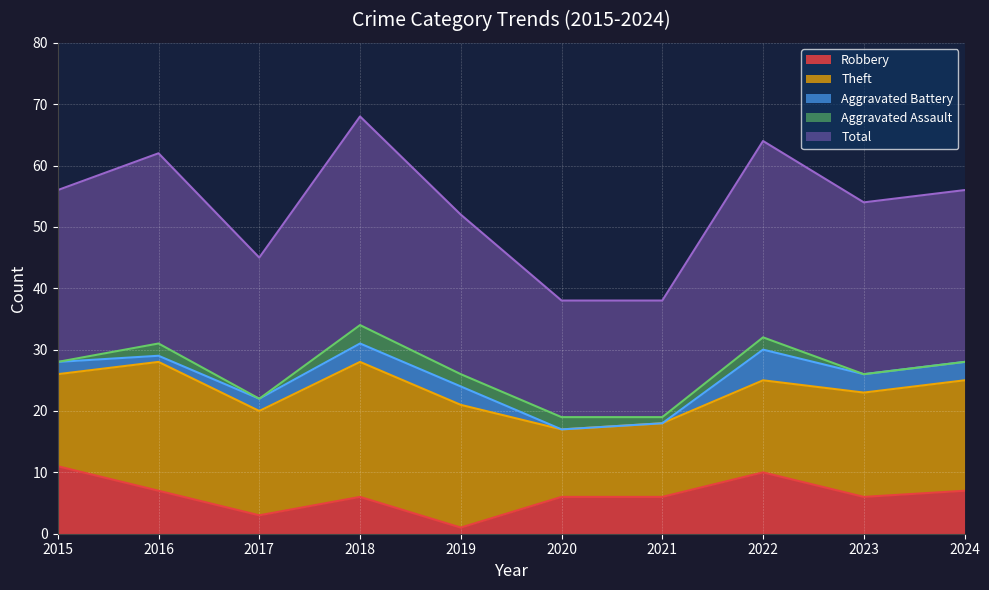

True or false: Robbery and Aggravated Assault intersect in this chart.

True